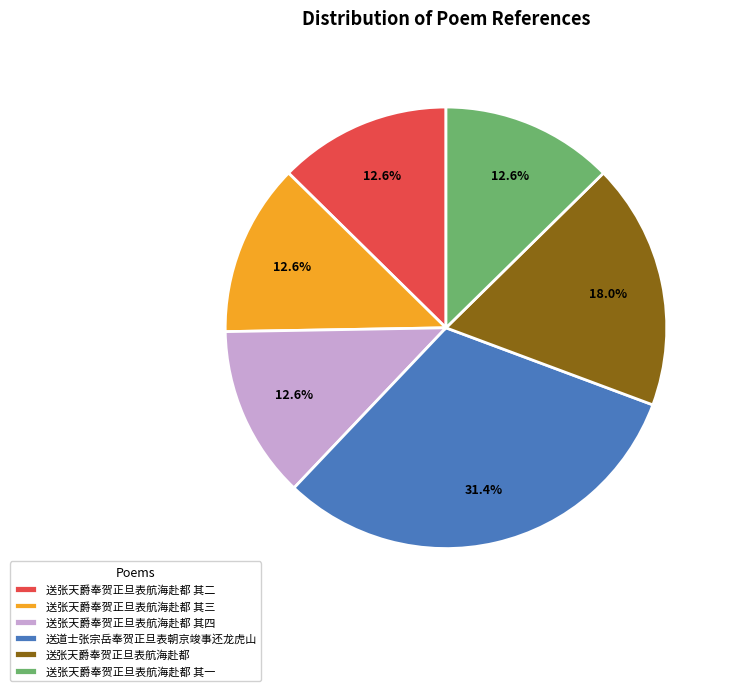

What percentage is NOT represented by 送张天爵奉贺正旦表航海赴都 其二?

87.4%